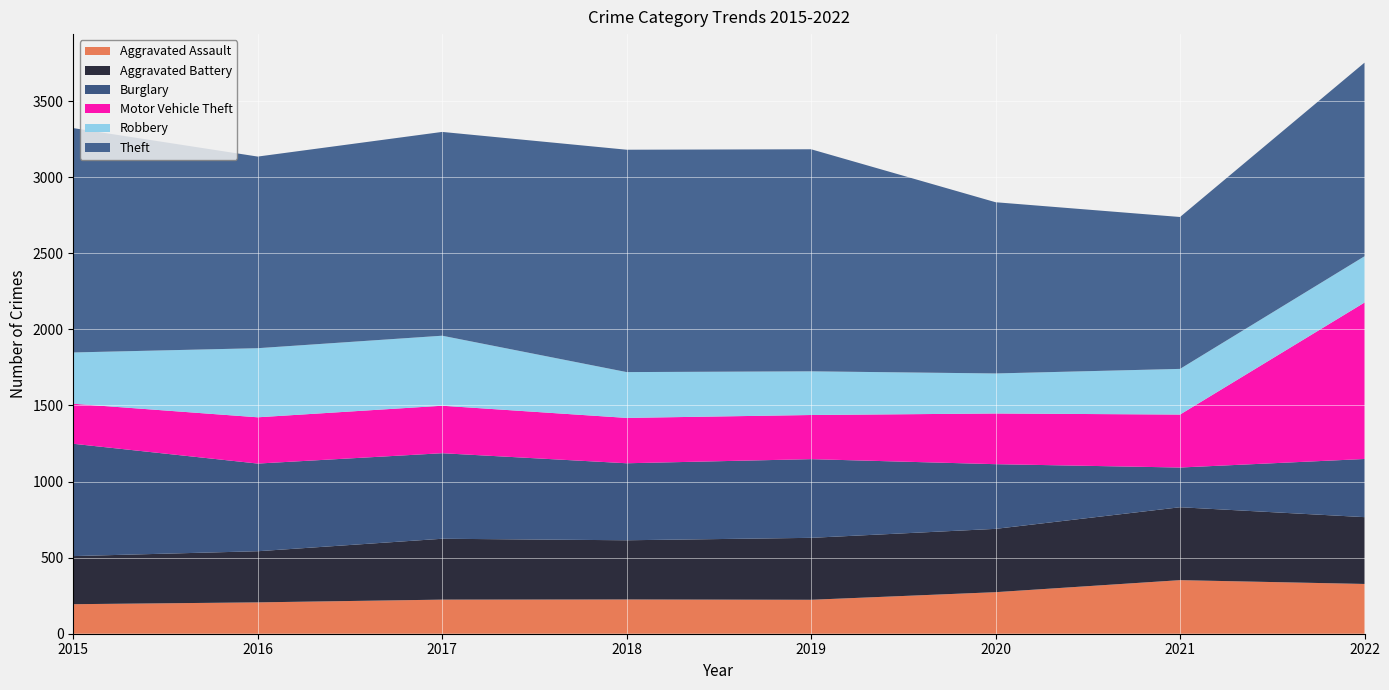

Reading left to right, list all the values displayed in this chart.

Aggravated Assault: 194	206	224	225	223	273	352	327
Aggravated Battery: 316	336	400	389	407	416	479	439
Burglary: 738	576	562	506	517	425	261	382
Motor Vehicle Theft: 263	304	312	298	290	333	348	1028
Robbery: 337	454	460	301	287	263	300	304
Theft: 1474	1259	1339	1461	1459	1125	998	1272